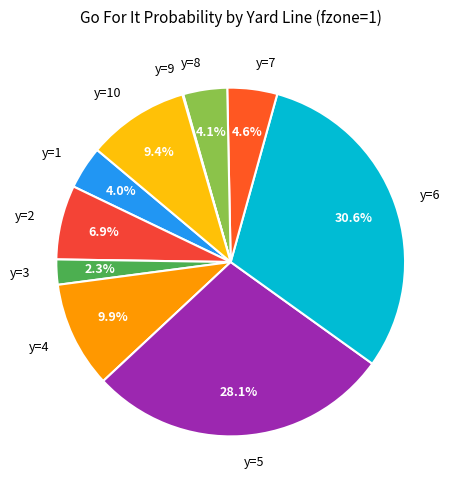

What is the largest slice in the pie chart?

y=6